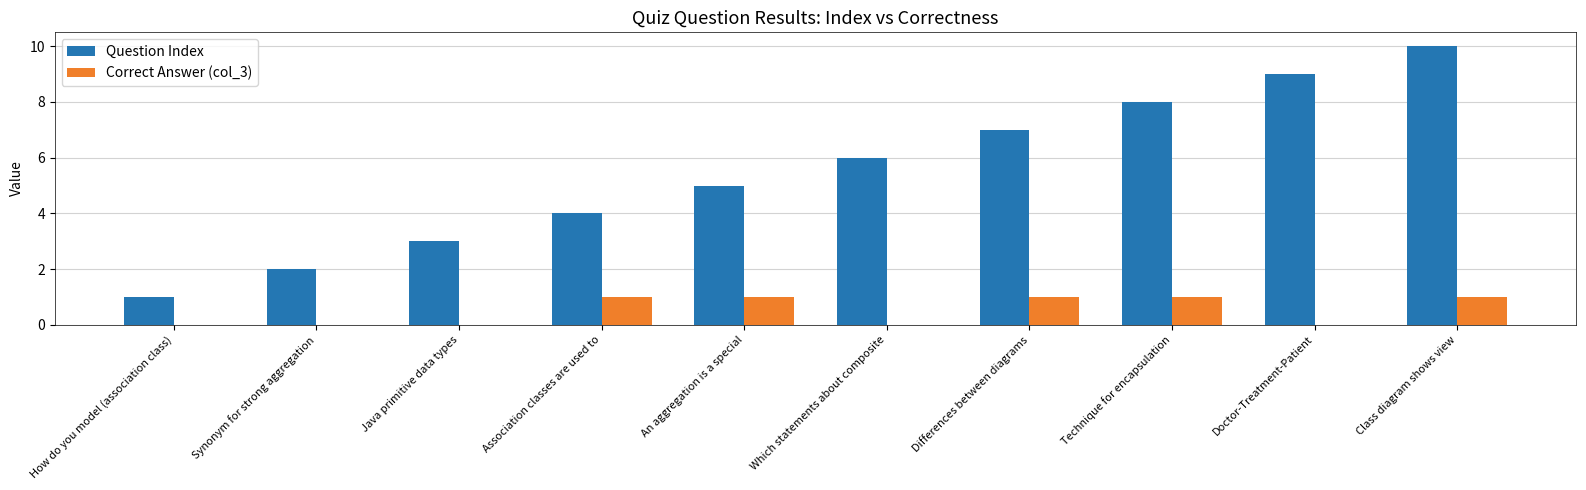

Count the number of categories in the chart.

10